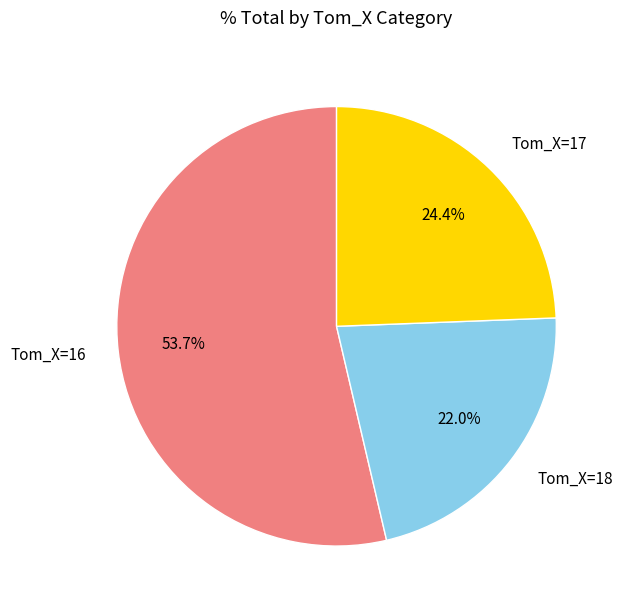

Which slice is the smallest?

Tom_X=18